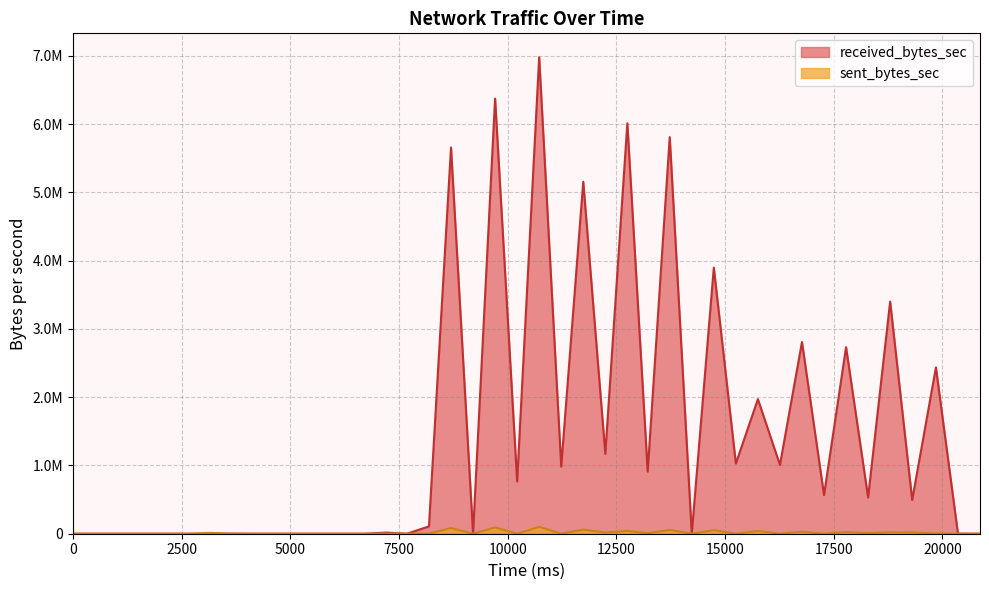

What are all the series names shown in the legend?

received_bytes_sec, sent_bytes_sec